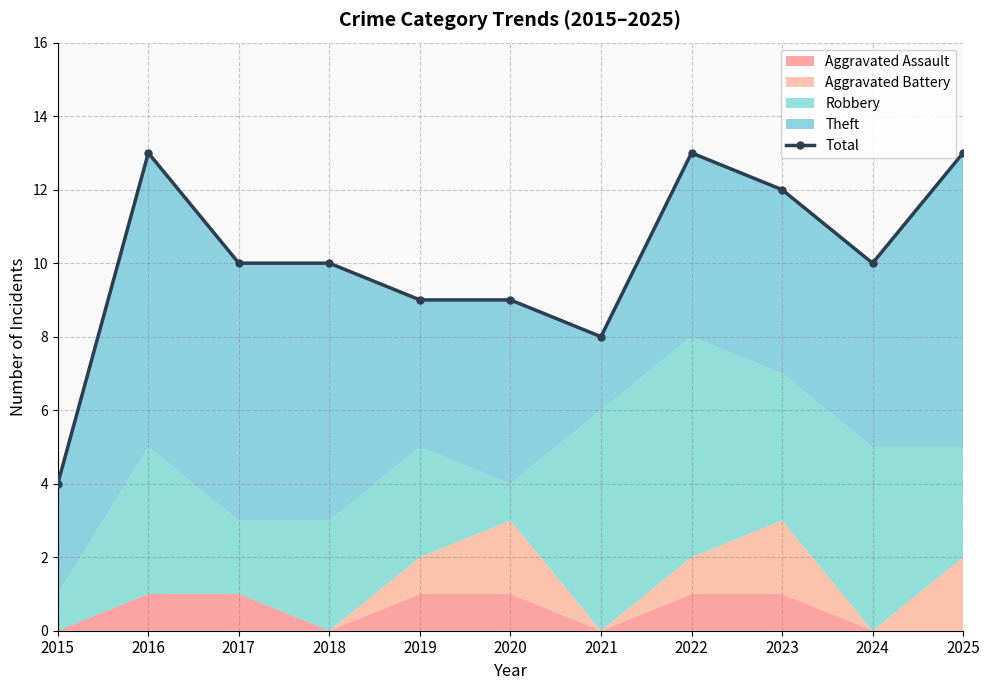

What is the sum of the values at 2020 and 2023?

21